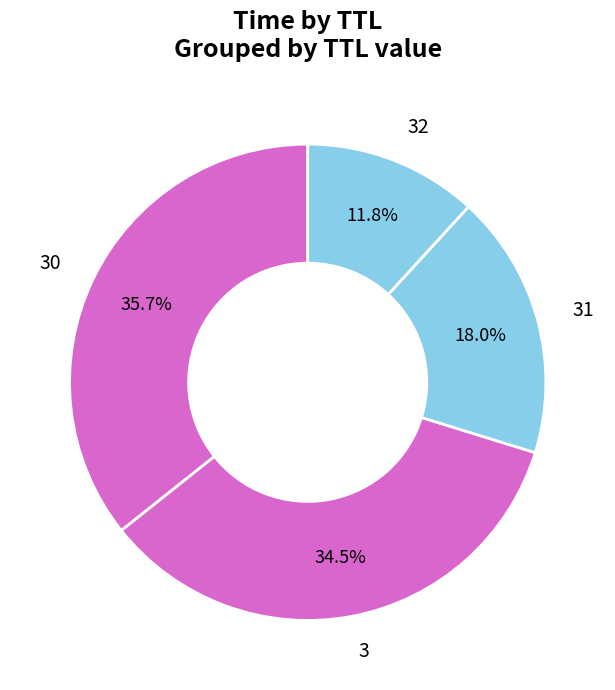

Approximately how many times larger is the value at 32 compared to 3?

0.3